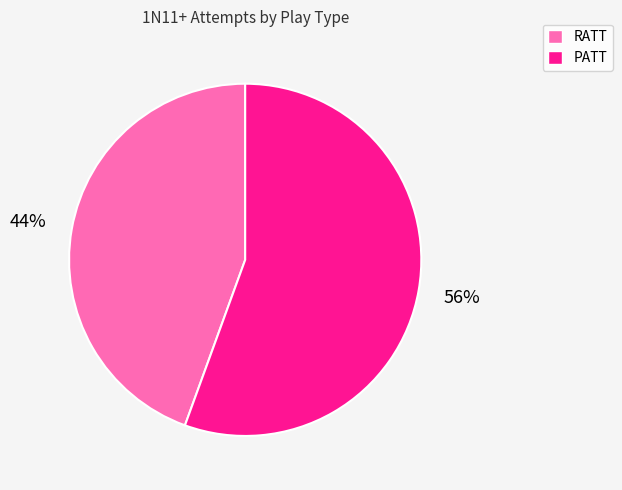

How many segments does this pie chart have?

2